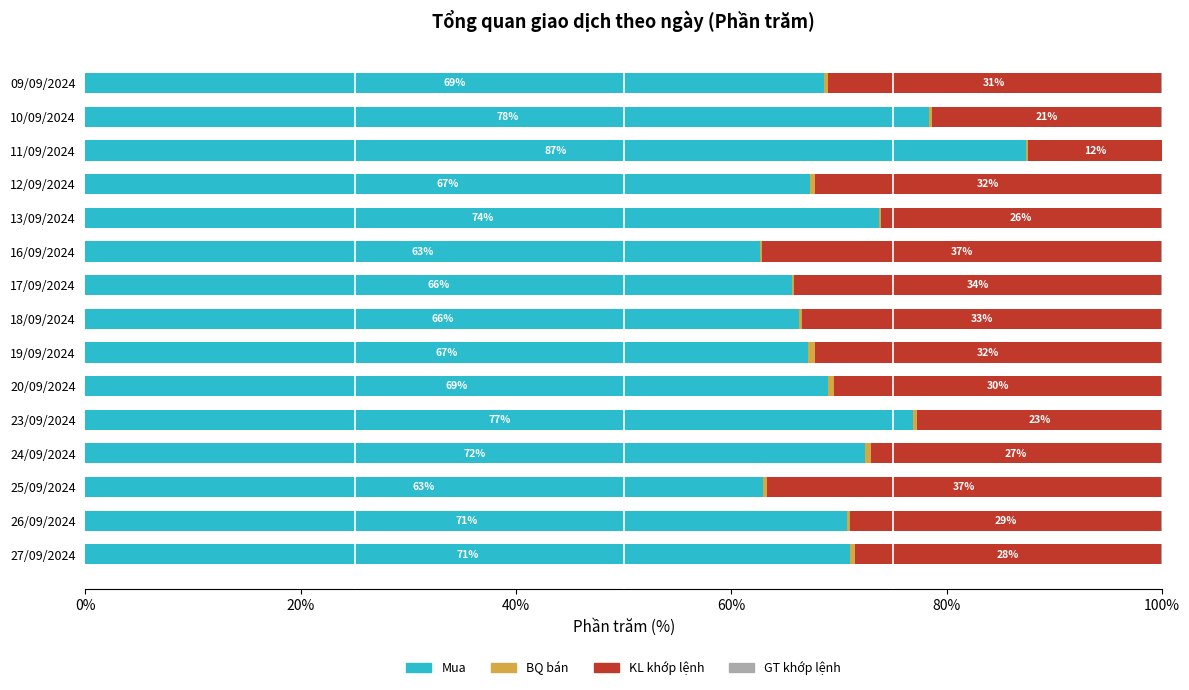

What is the total value across all series at 13/09/2024?

100.0